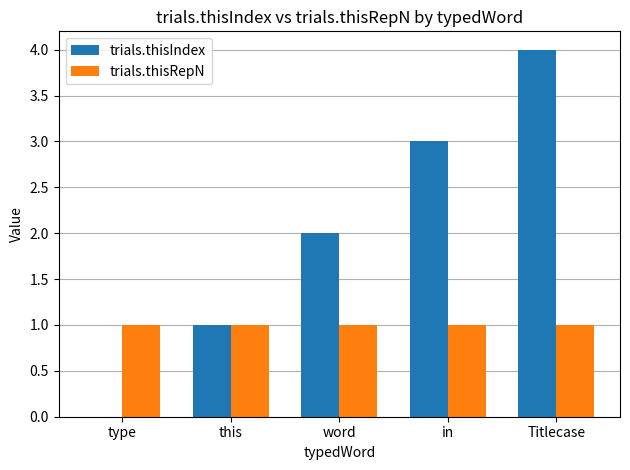

What is the sum of all trials.thisRepN values?

5